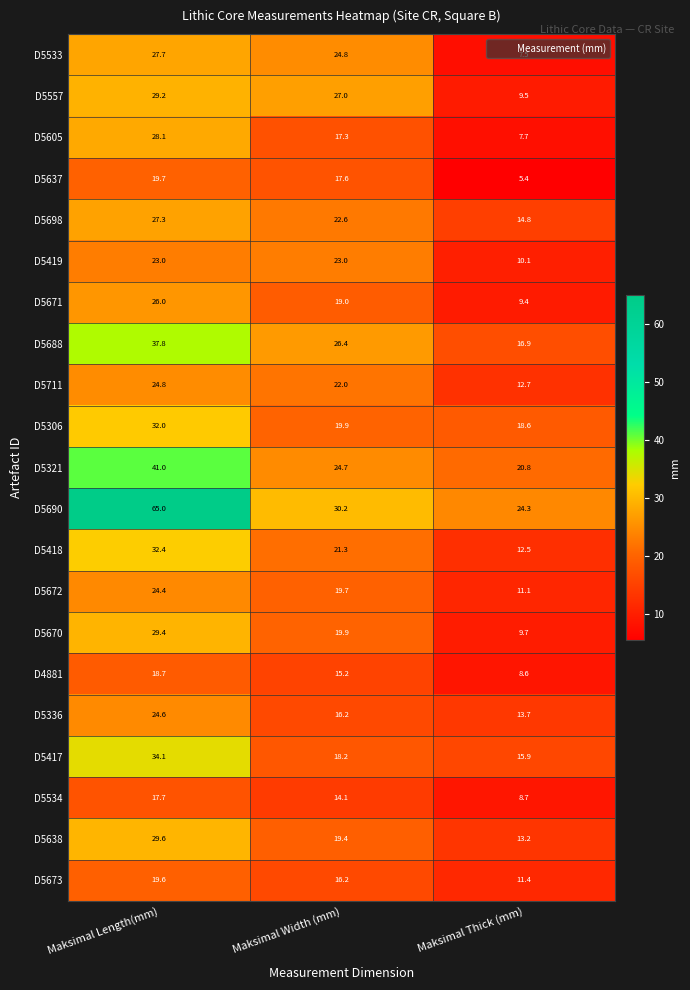

How many data points does each series have?

3